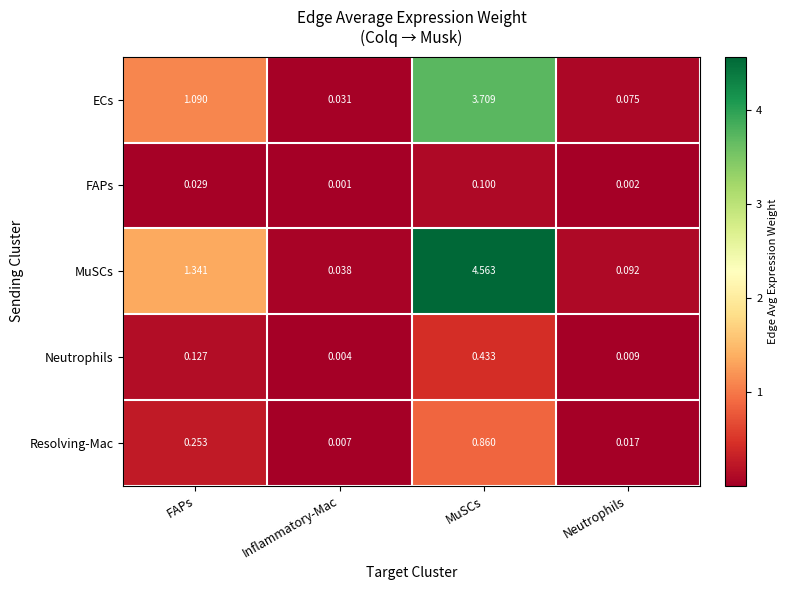

Rank the series at MuSCs from lowest to highest value.

FAPs, Neutrophils, Resolving-Mac, ECs, MuSCs